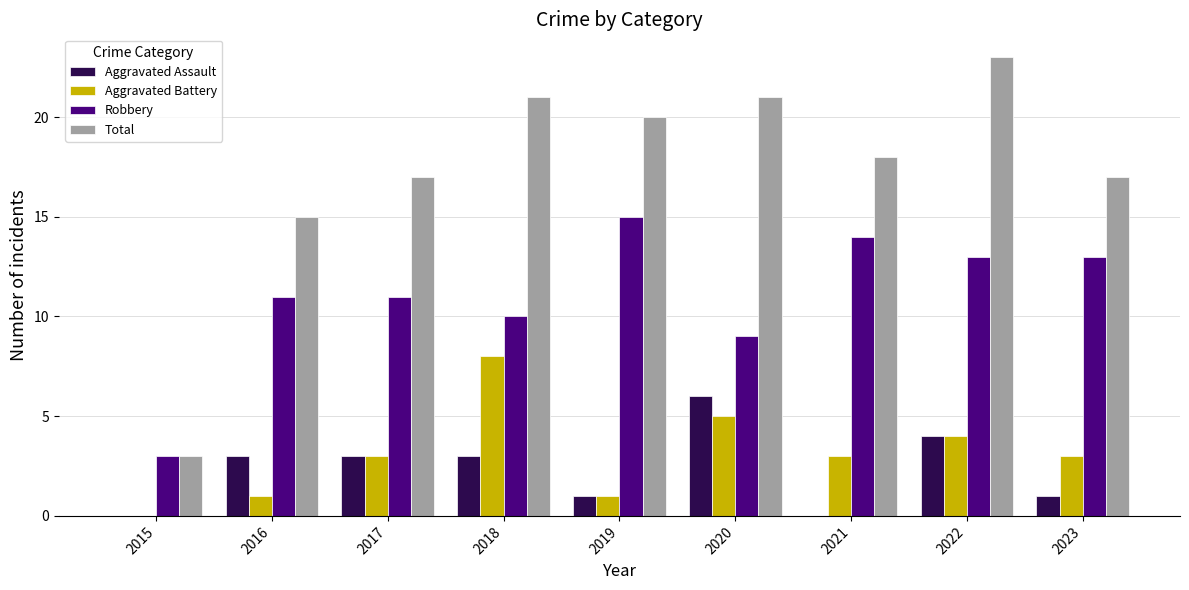

Count the number of data series in this chart.

4